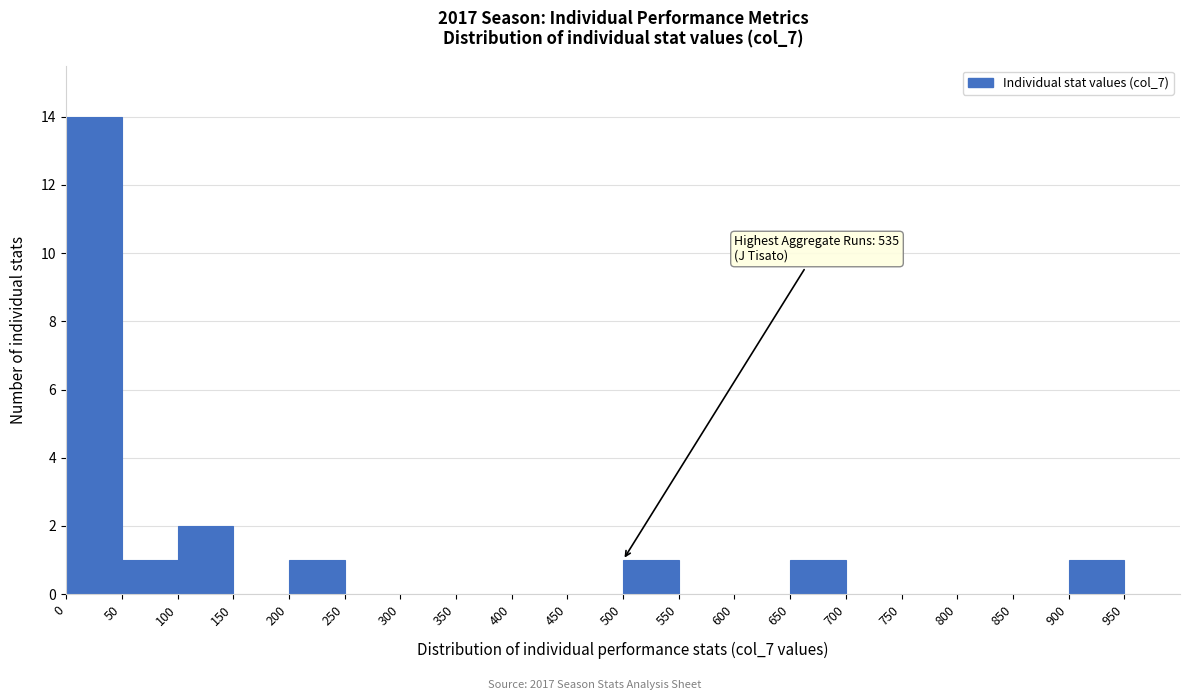

Over which range of the x-axis is the bar tallest?

0 to 50